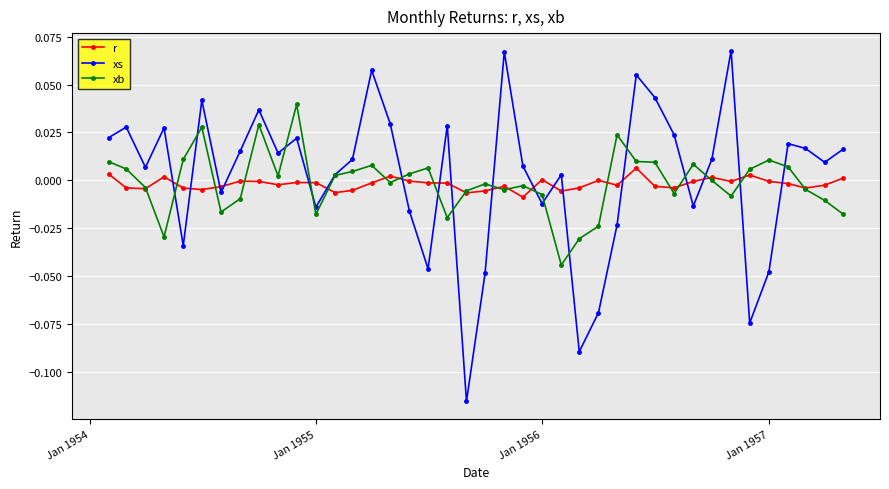

True or false: xb has more than 1 interior local peaks.

True